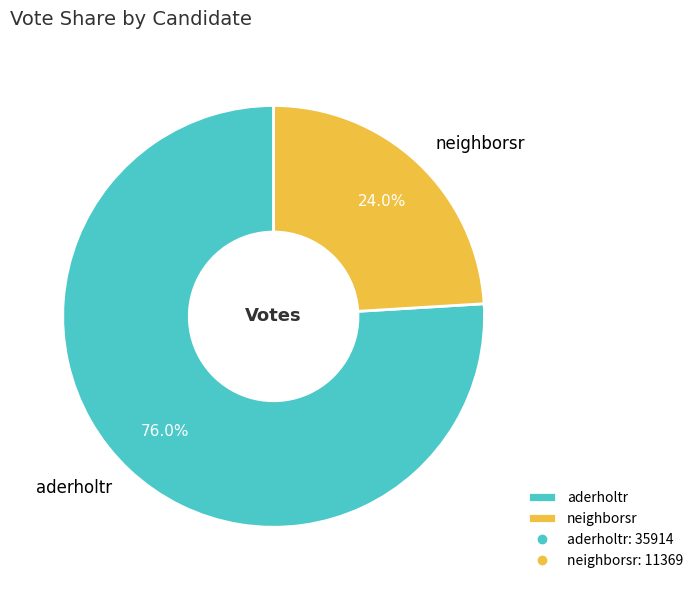

Is neighborsr the majority of the pie?

No